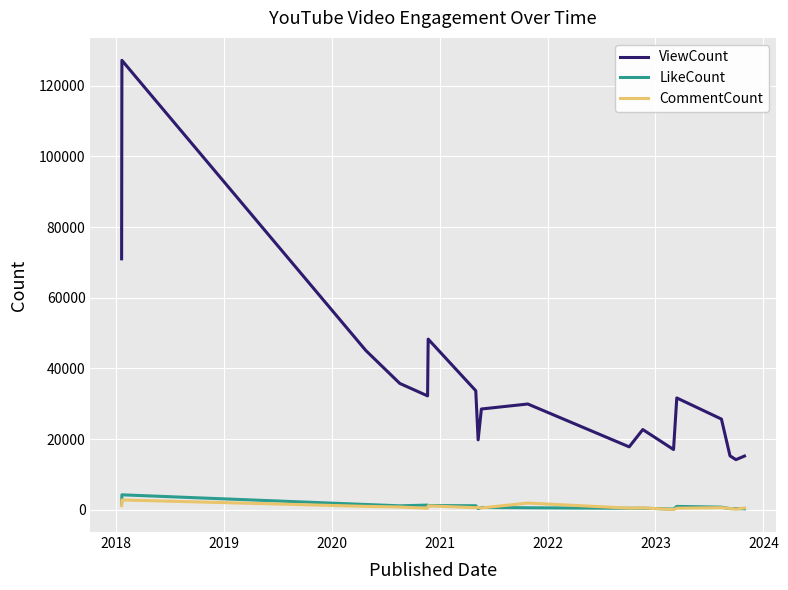

True or false: CommentCount and ViewCount intersect in this chart.

False